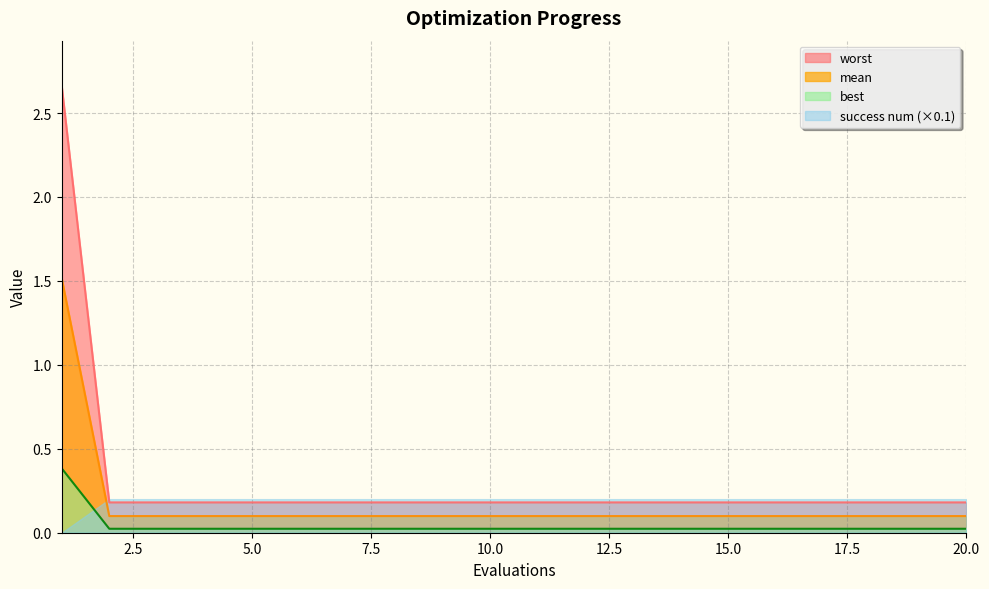

What is the spread (max minus min) of values at 10.0?

0.2